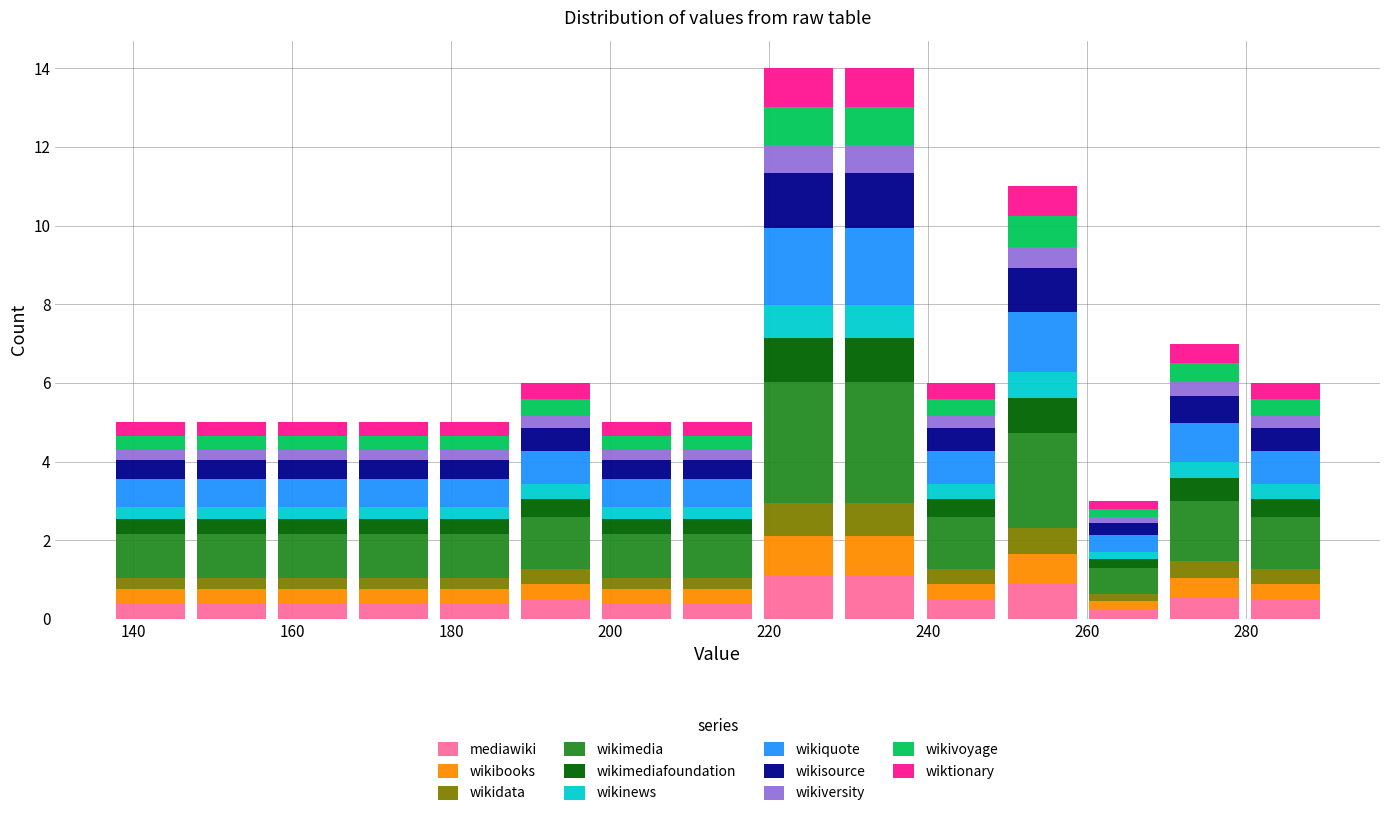

What is the total height of the stacked bar covering 157.4 to 167.6 on the x-axis? Neither the bar edges nor the heights are printed on the chart, so give them approximately, as read against the axes.

5